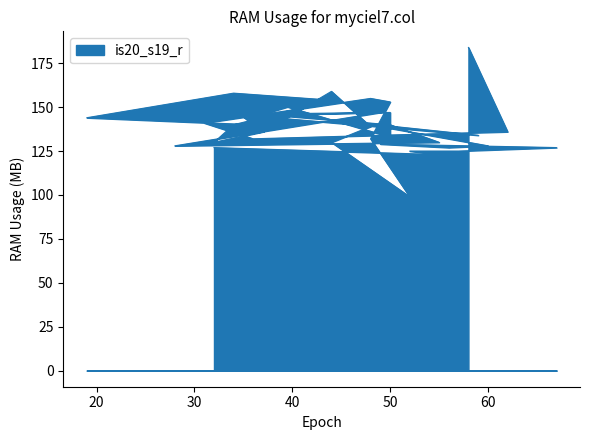

Count the number of data series in this chart.

1